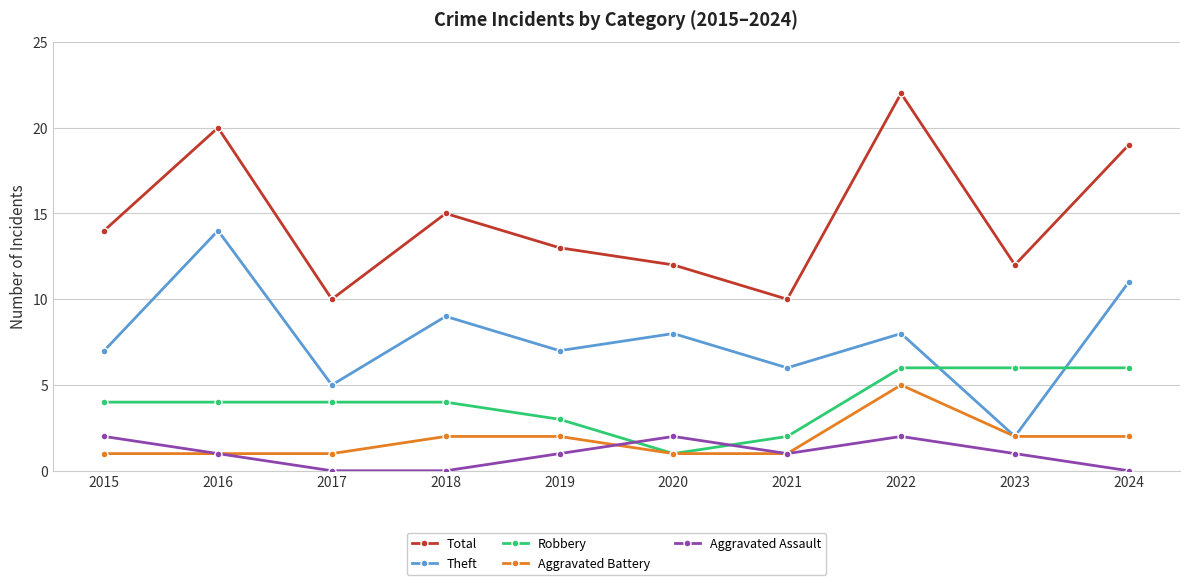

What is the maximum value for Aggravated Assault?

2